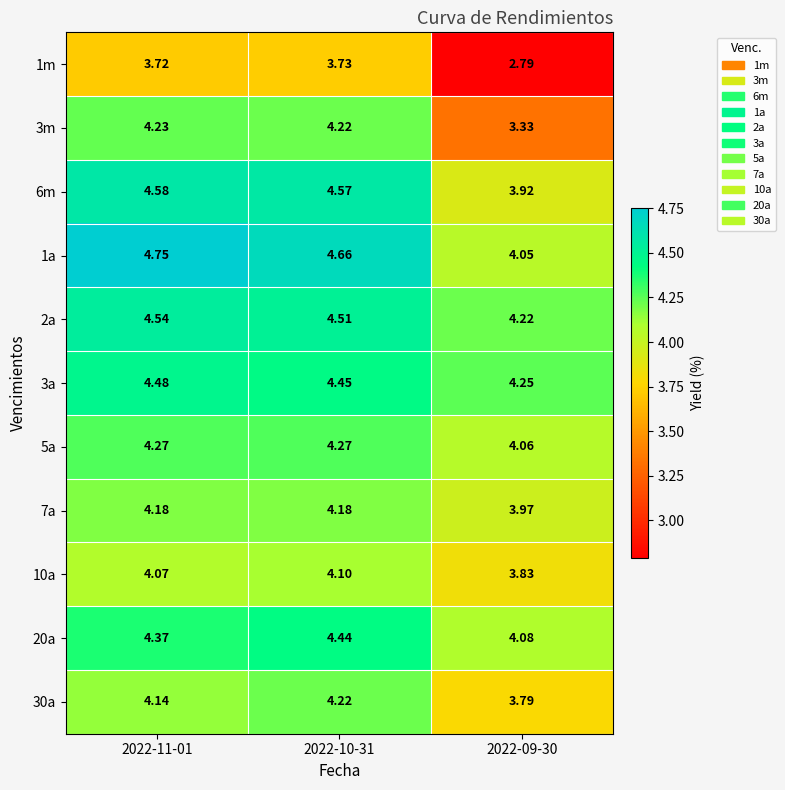

Is the value of 5a at 2022-09-30 greater than the value of 3a at 2022-11-01?

No